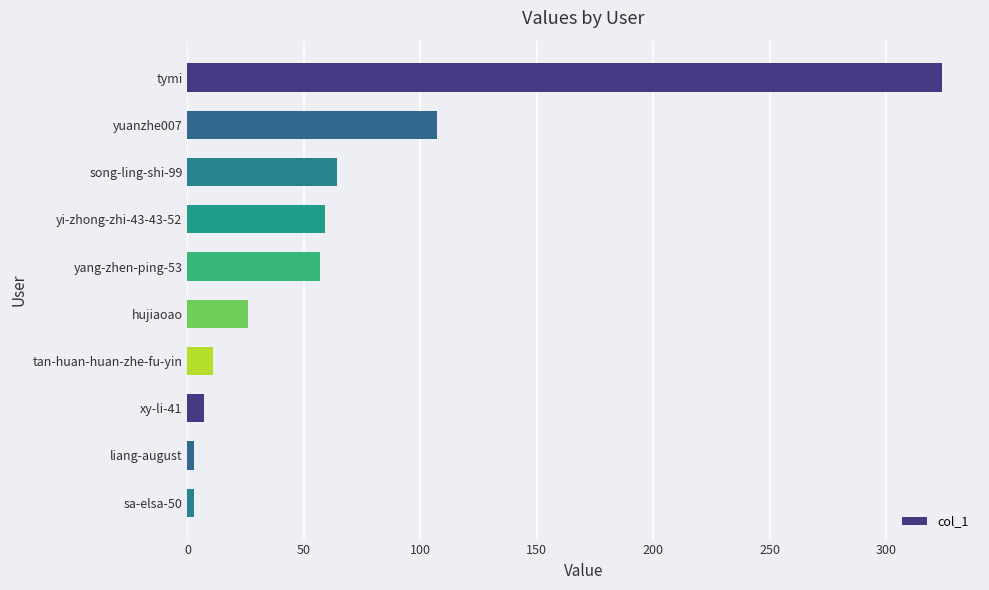

Reading top to bottom, transcribe all the data shown in this chart.

tymi=324	yuanzhe007=107	song-ling-shi-99=64	yi-zhong-zhi-43-43-52=59	yang-zhen-ping-53=57	hujiaoao=26	tan-huan-huan-zhe-fu-yin=11	xy-li-41=7	liang-august=3	sa-elsa-50=3